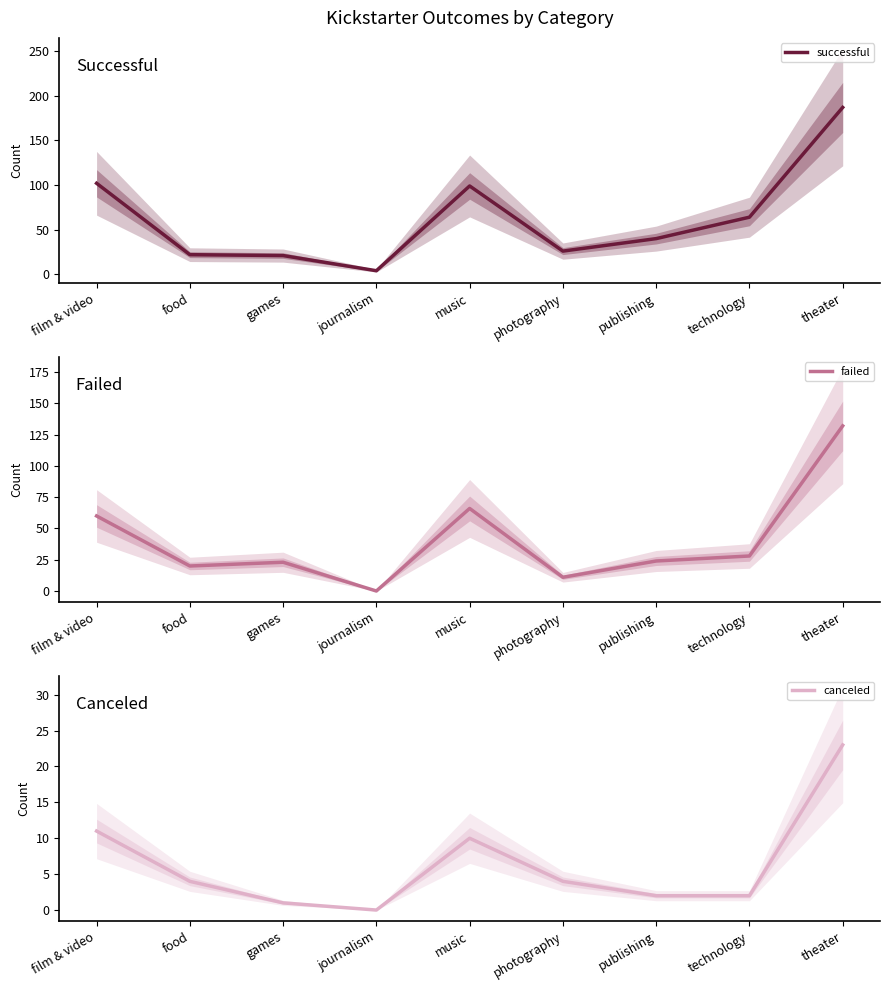

What are all the series names shown in the legend?

successful, failed, canceled